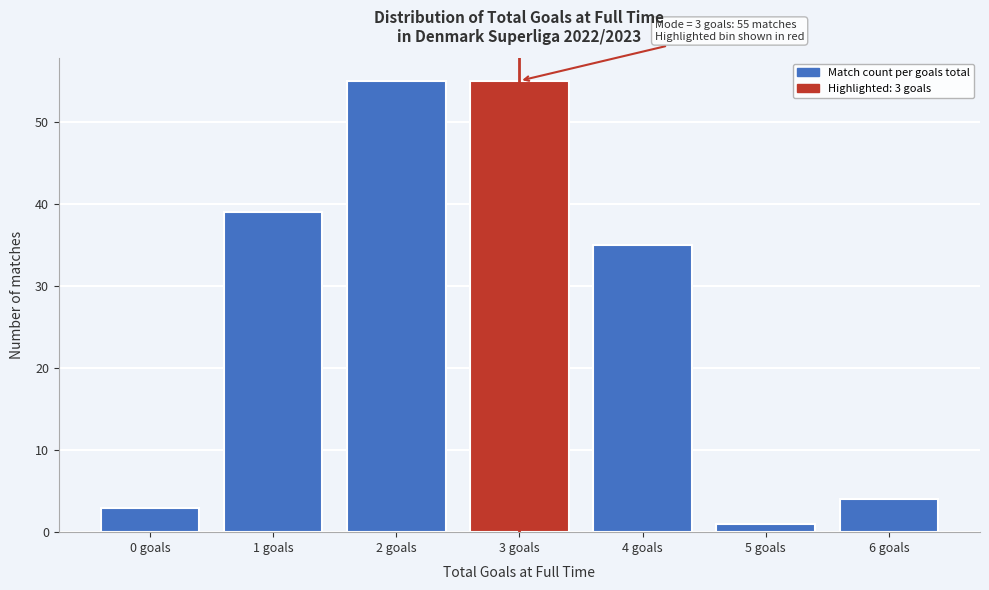

Reading left to right, transcribe all the data shown in this chart.

3	39	55	55	35	1	4